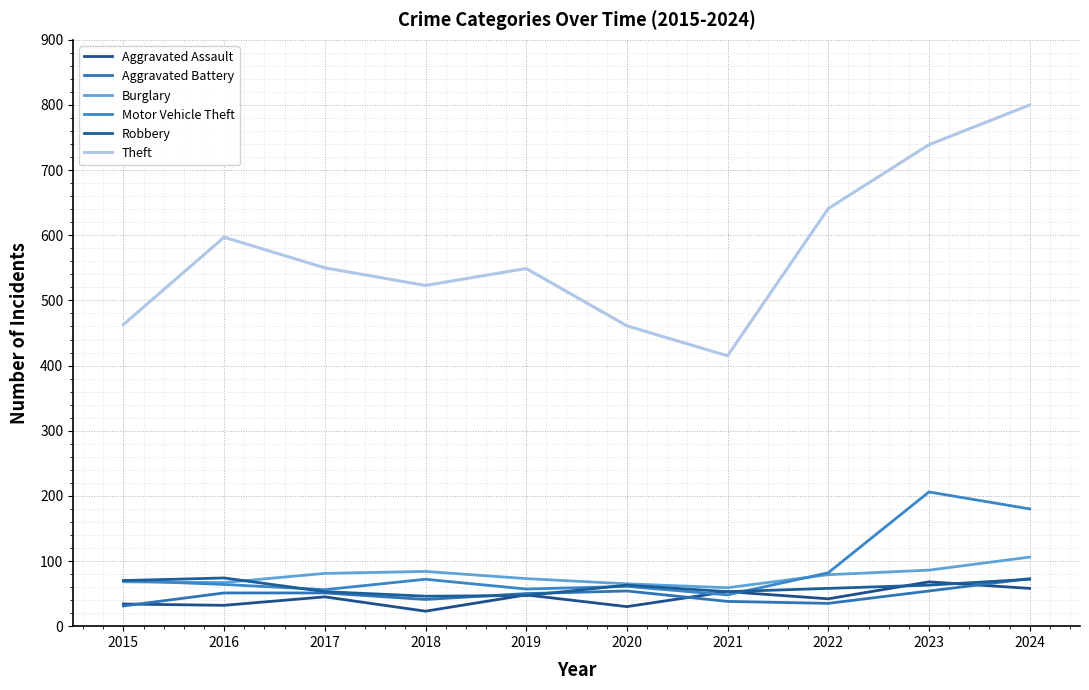

What is the minimum value shown in the chart?

23